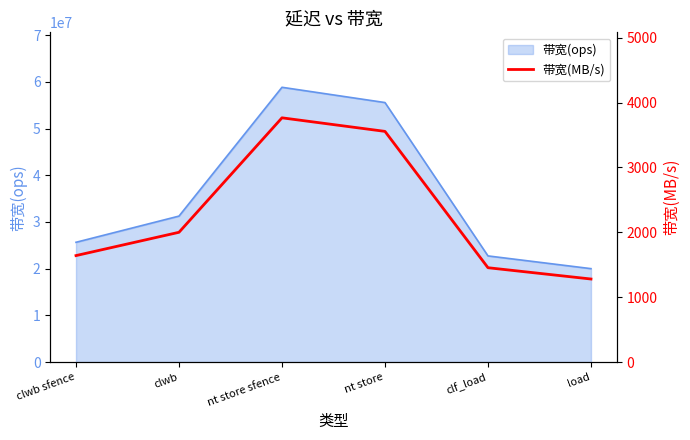

Reading right to left, transcribe all the data shown in this chart.

load=1280	clf_load=1454	nt store=3555	nt store sfence=3764	clwb=2000	clwb sfence=1641